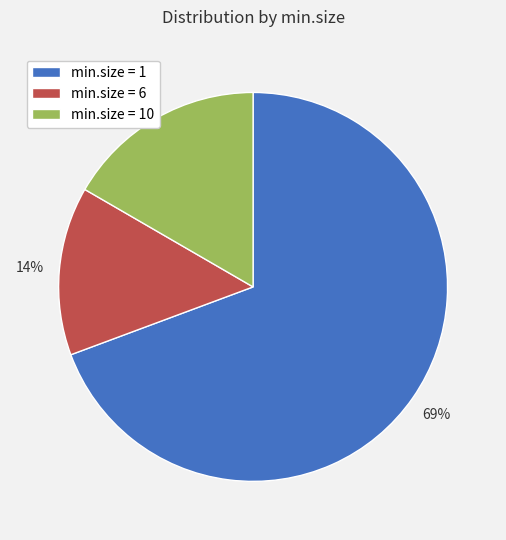

What percentage is the min.size = 6 slice, to the nearest percent?

14%